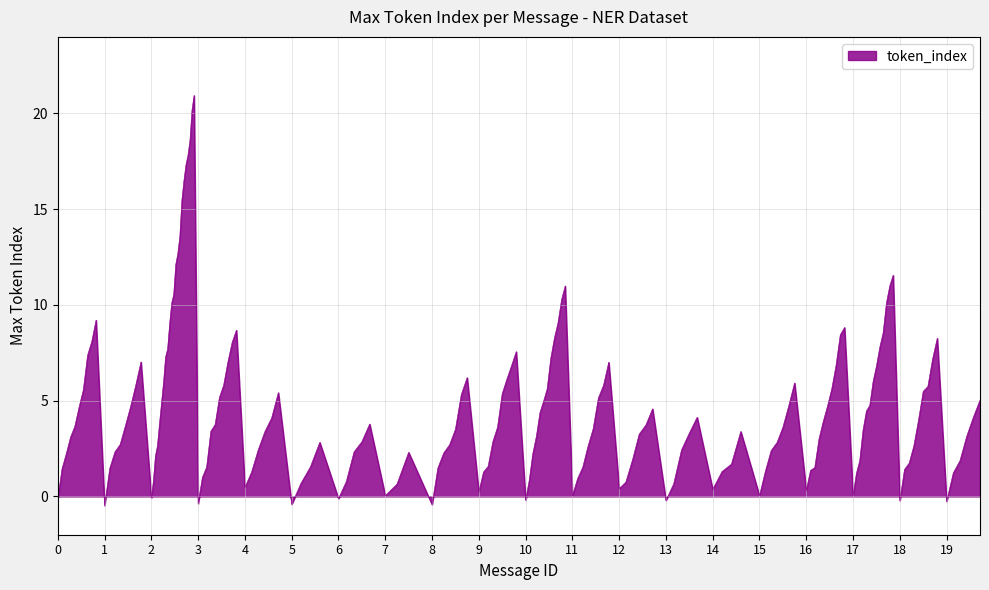

What is the maximum value shown in the chart?

20.9